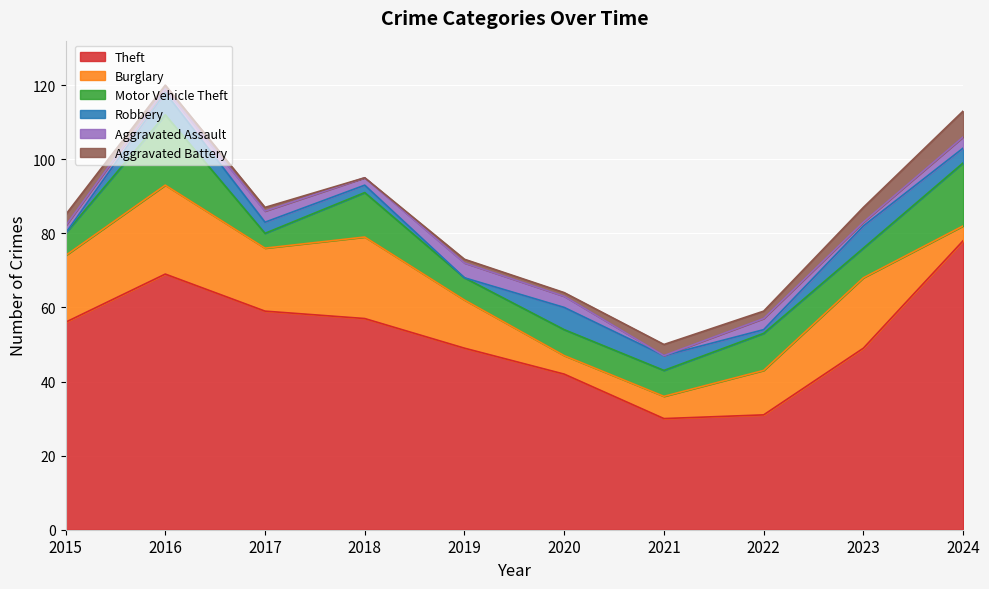

What is the average value of the Motor Vehicle Theft series?

10